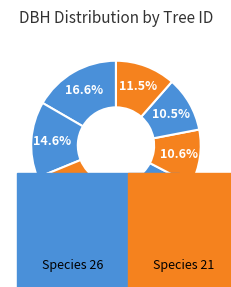

How many segments does this pie chart have?

9